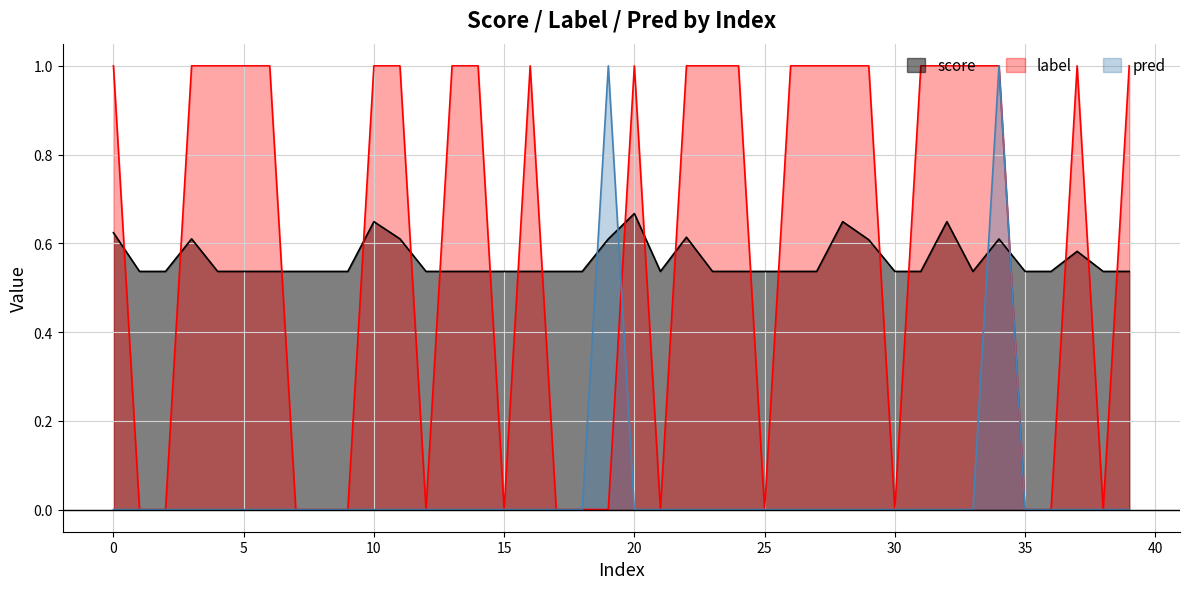

The value of label at 20 is 1.0. True or false?

True